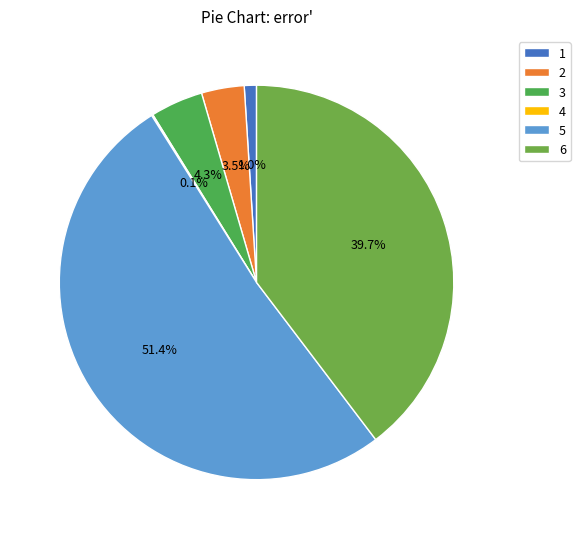

Count the number of slices in the pie.

6